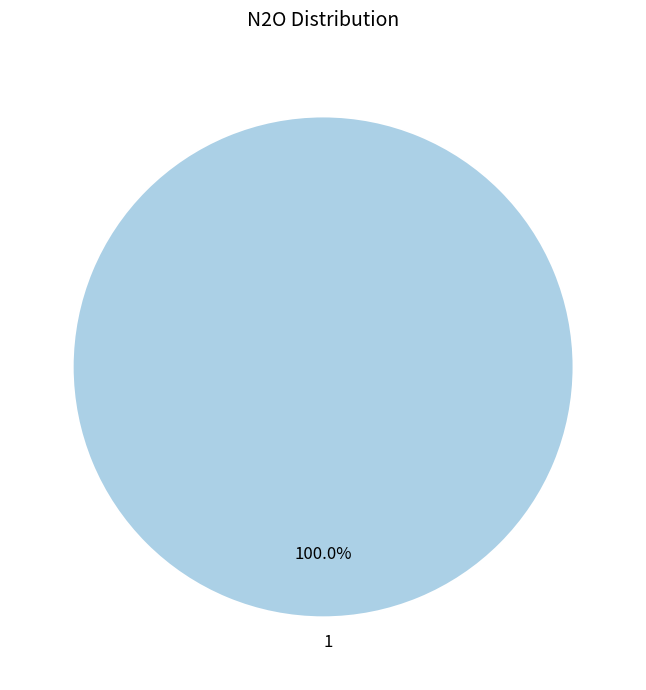

The 1 slice represents 100% of the pie. True or false?

True